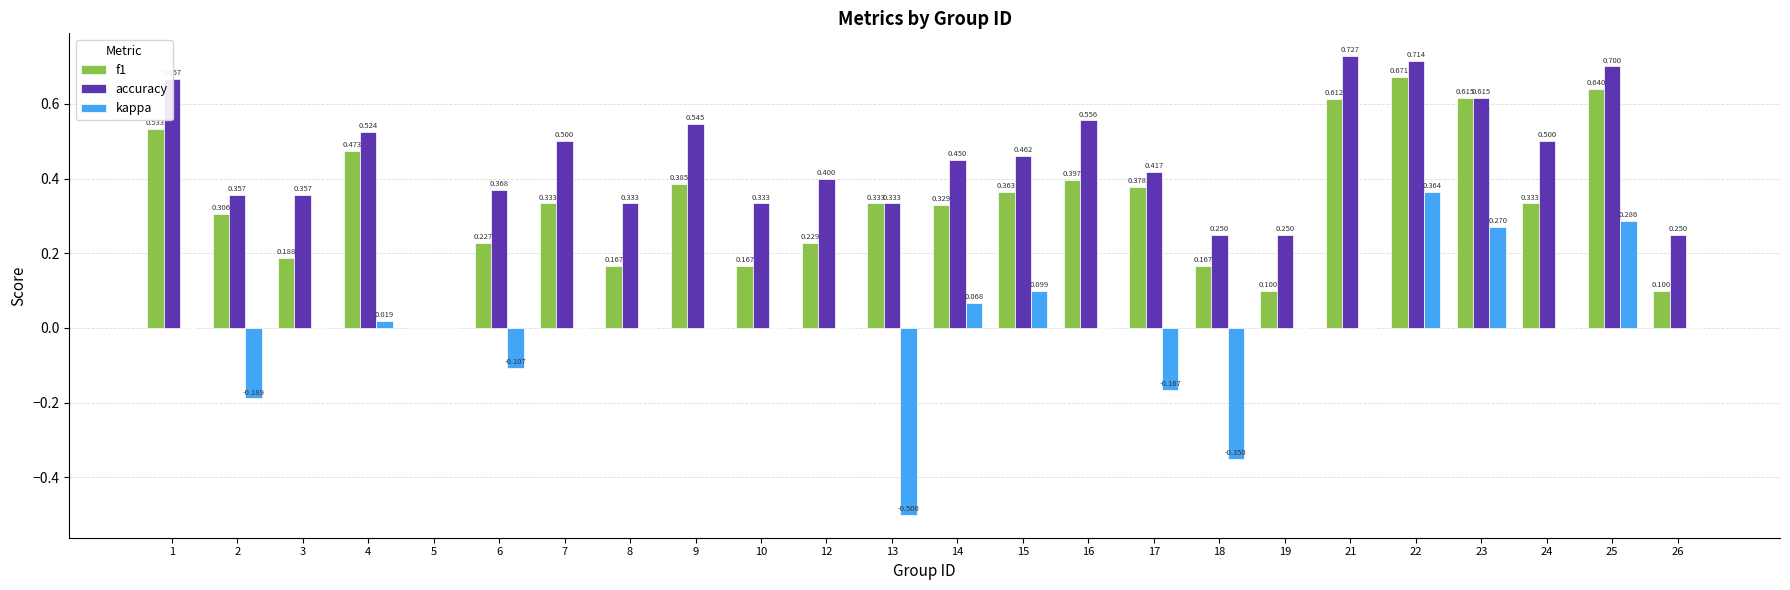

What is the total value across all series at 9?

0.9